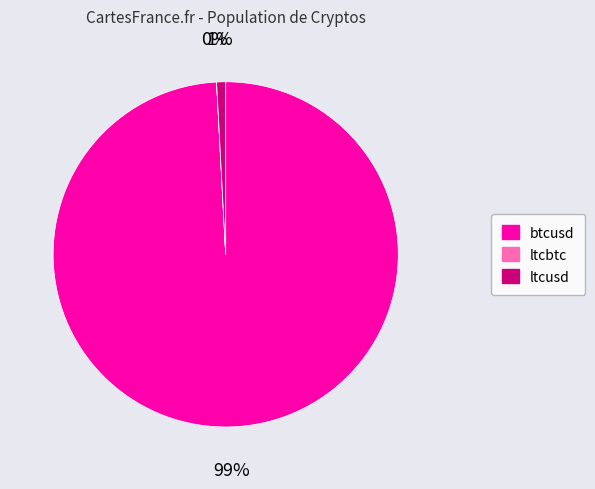

To the nearest percent, what is the average slice percentage?

33%